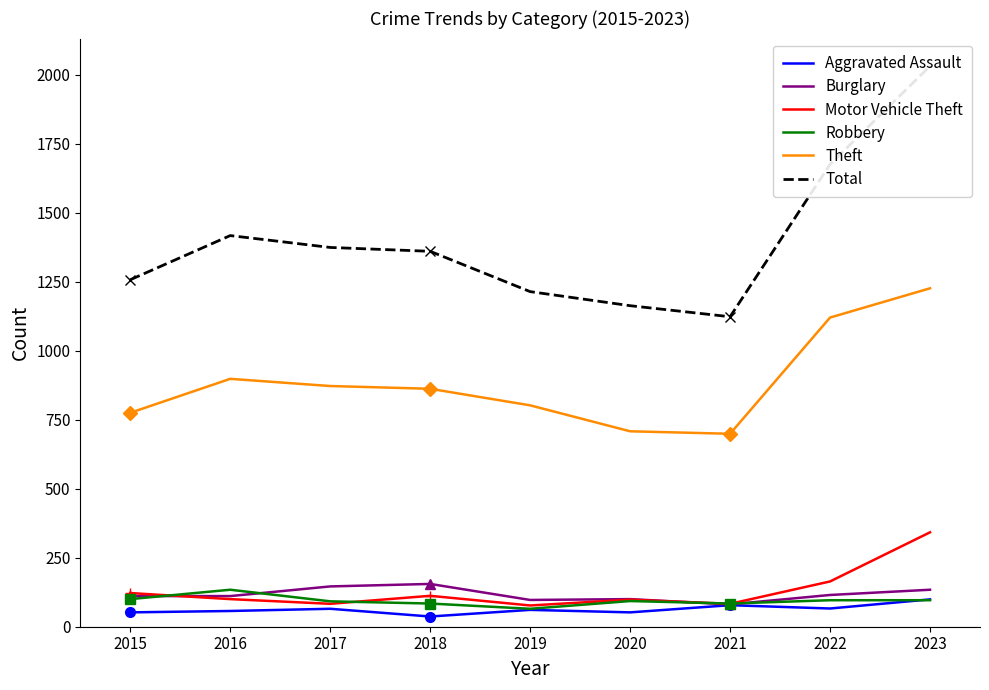

In Total, how many points are lower than both neighbors (excluding endpoints)?

1